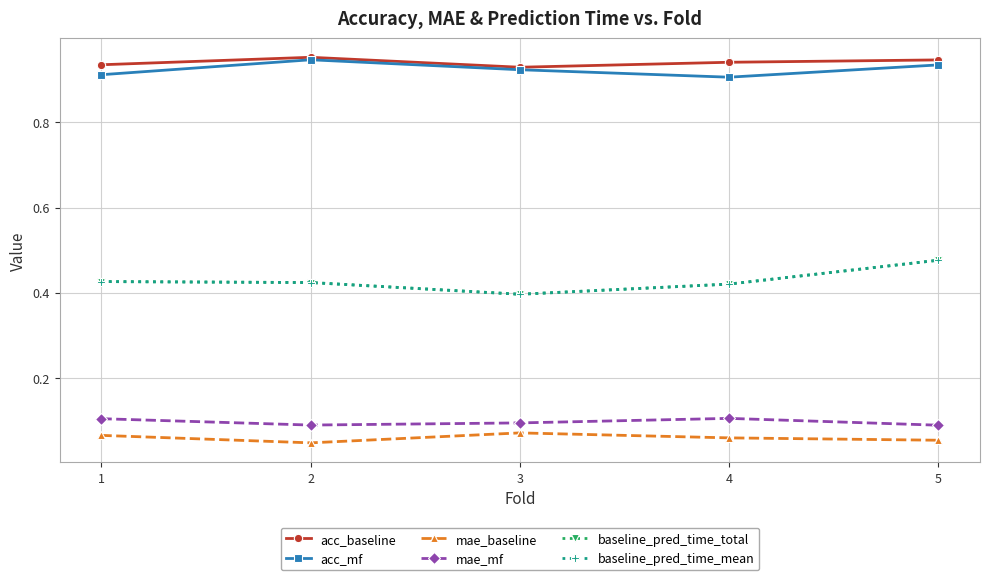

Rank the categories by baseline_pred_time_mean value from highest to lowest.

5, 1, 2, 4, 3